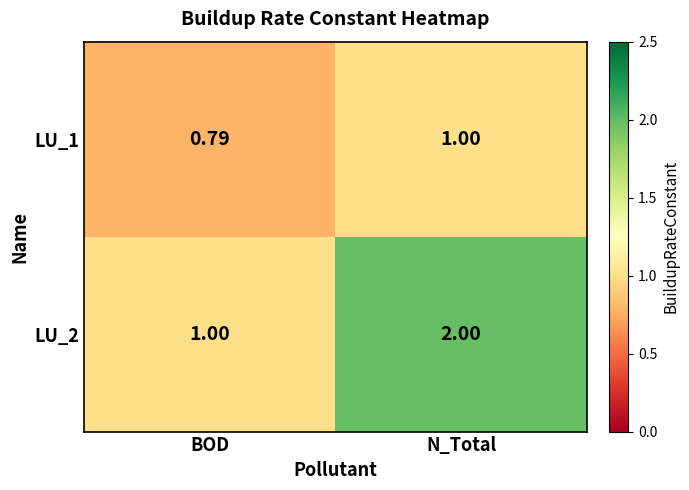

At which category is the sum across all series the highest?

N_Total